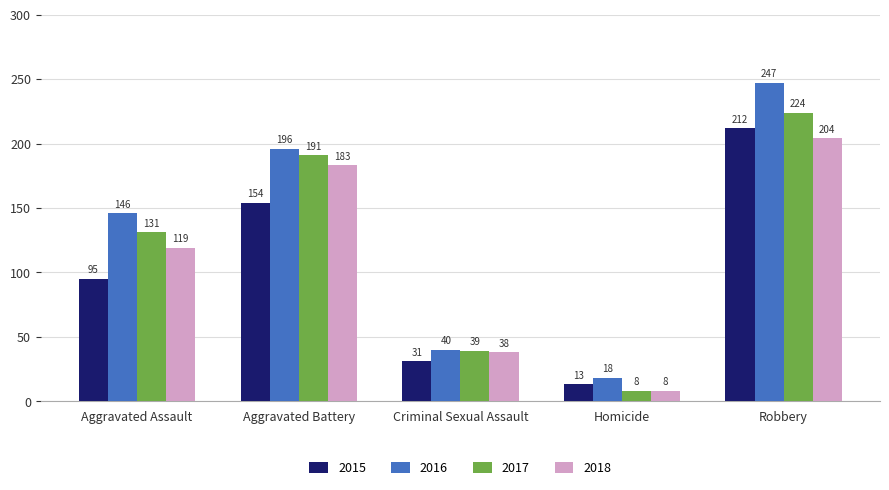

Count the number of categories in the chart.

5